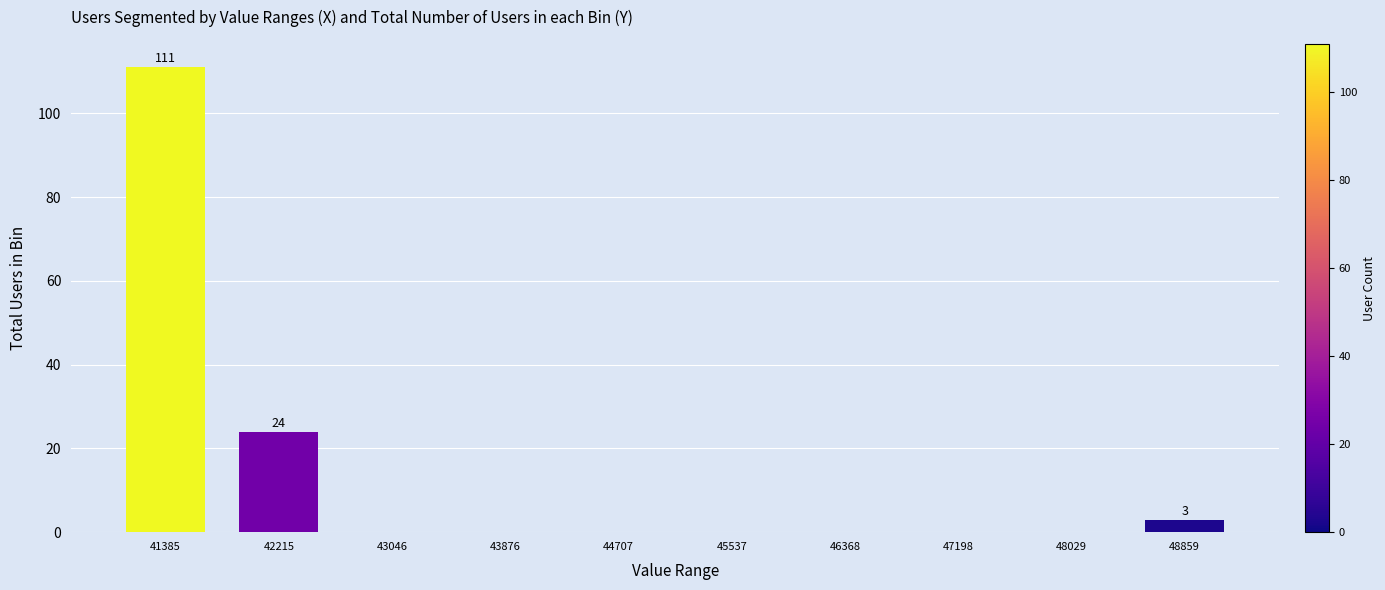

Reading right to left, what are all the values shown in this chart?

48859=3	48029=0	47198=0	46368=0	45537=0	44707=0	43876=0	43046=0	42215=24	41385=111